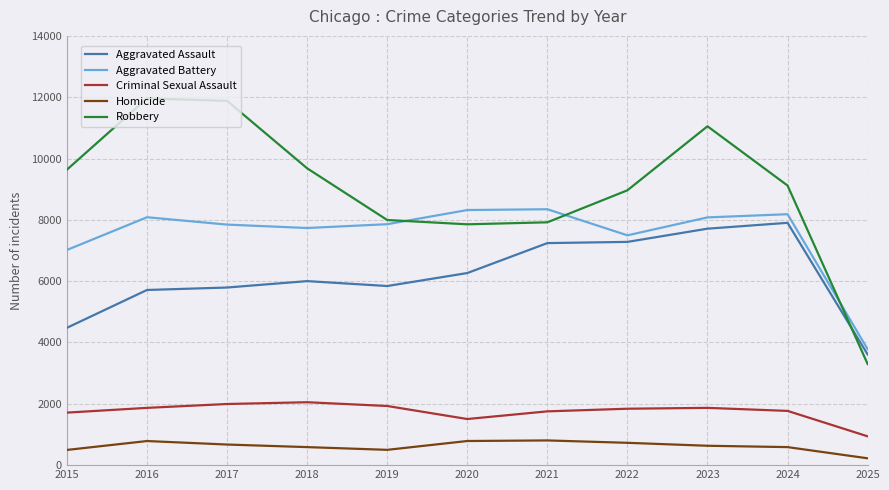

The Aggravated Battery series shows 3852 at 2019. True or false?

False